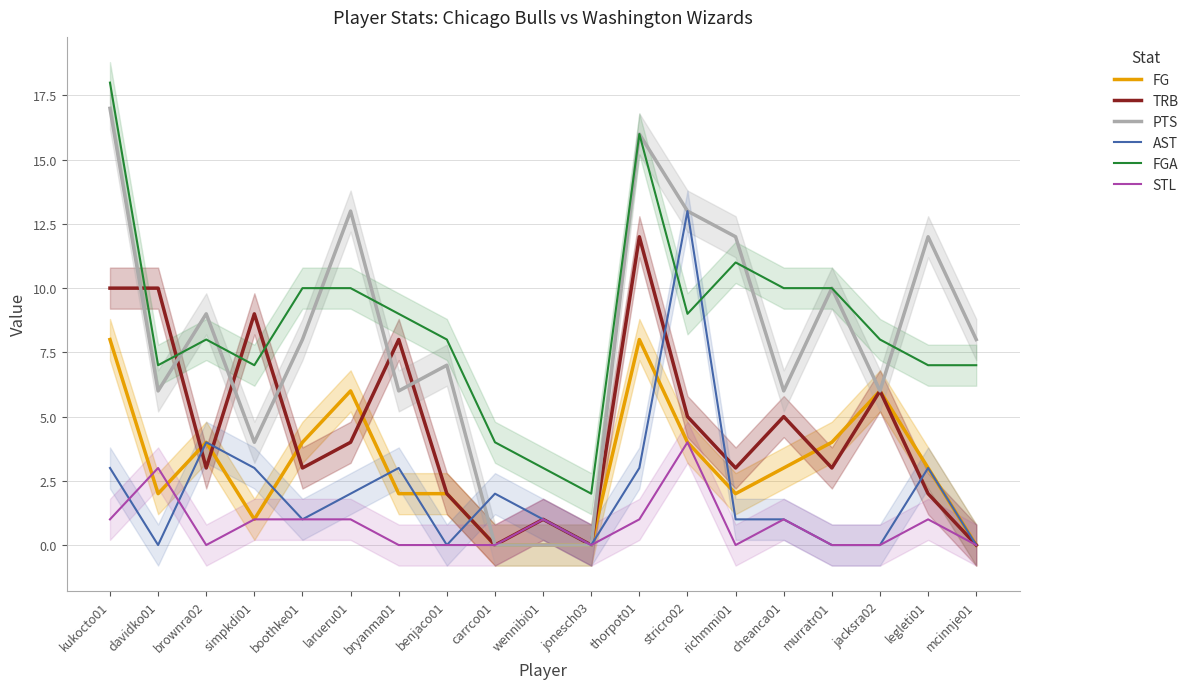

True or false: AST has more than 2 interior local peaks.

True